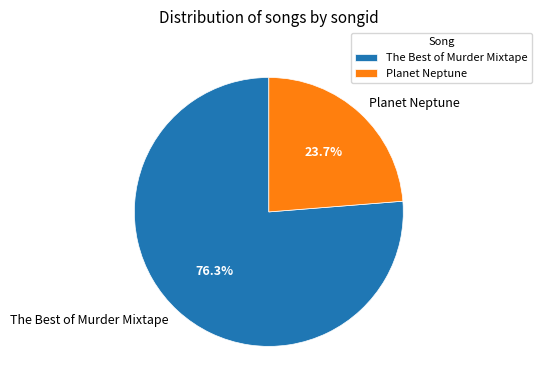

Rank the categories by value from lowest to highest.

Planet Neptune, The Best of Murder Mixtape